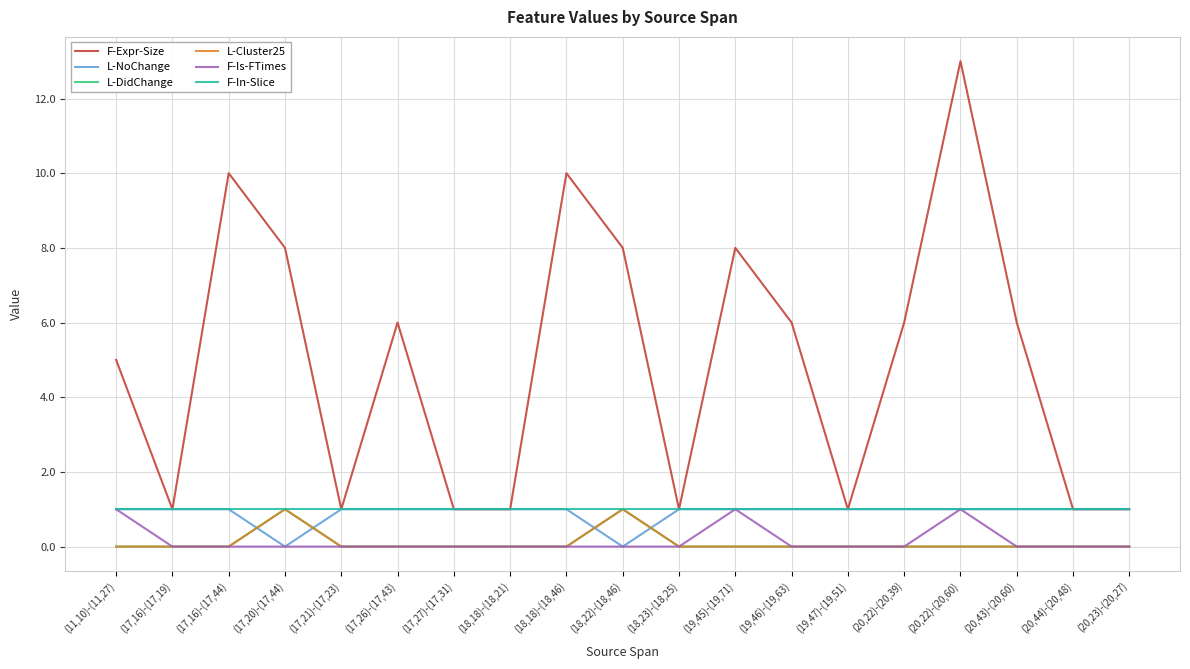

True or false: F-In-Slice and L-NoChange intersect in this chart.

False